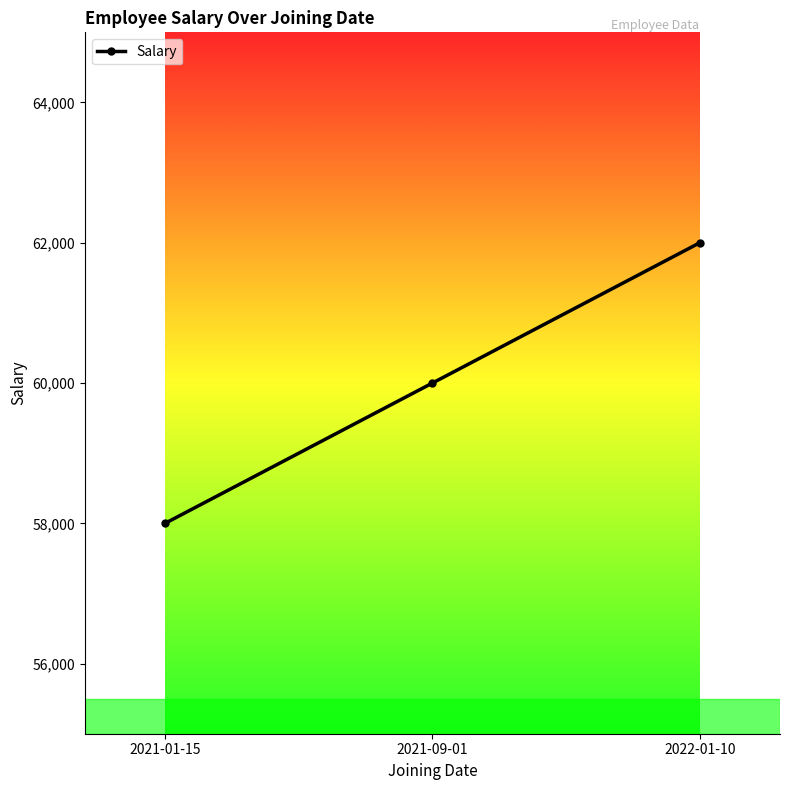

Reading left to right, list all the values displayed in this chart.

2021-01-15=58000	2021-09-01=60000	2022-01-10=62000